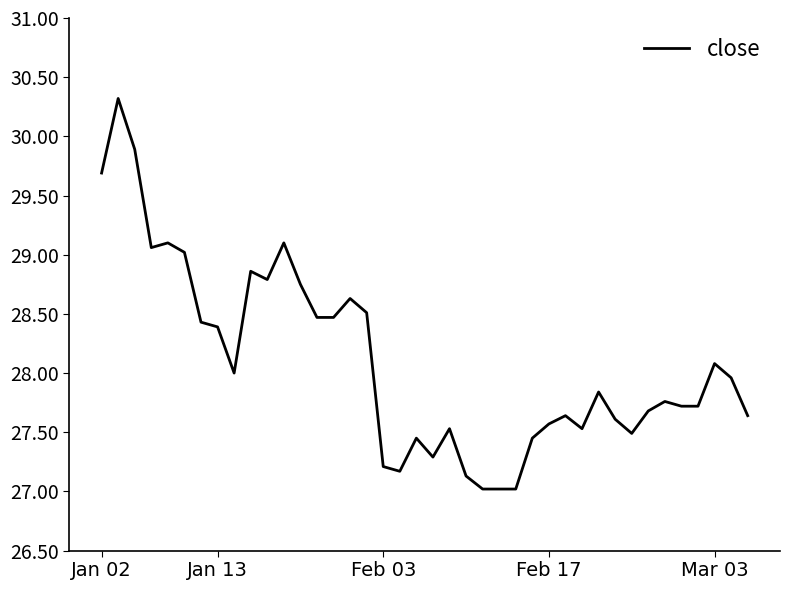

What is the smallest value displayed?

27.0